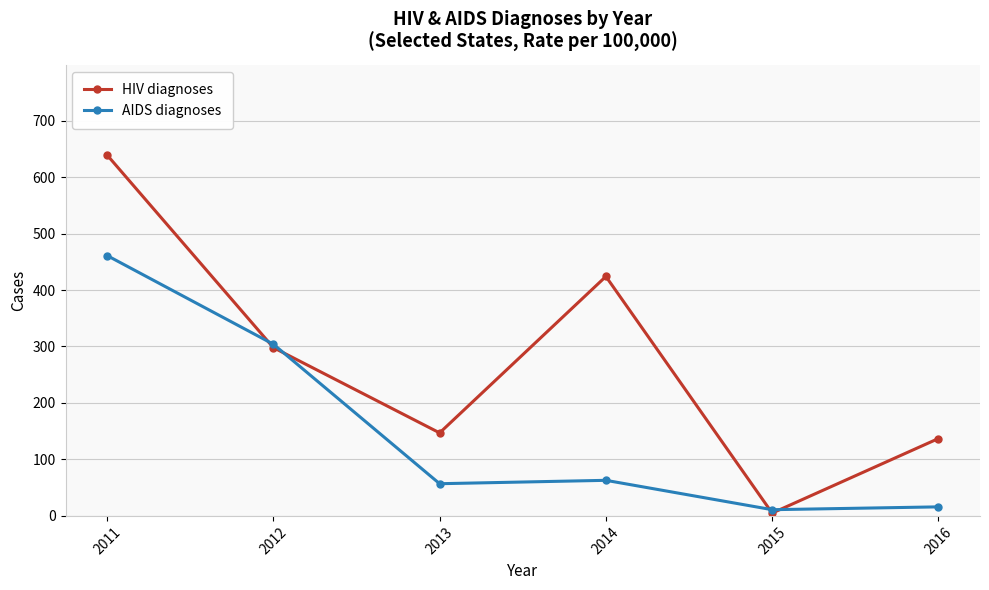

True or false: HIV diagnoses has a value of 256 at 2013.

False